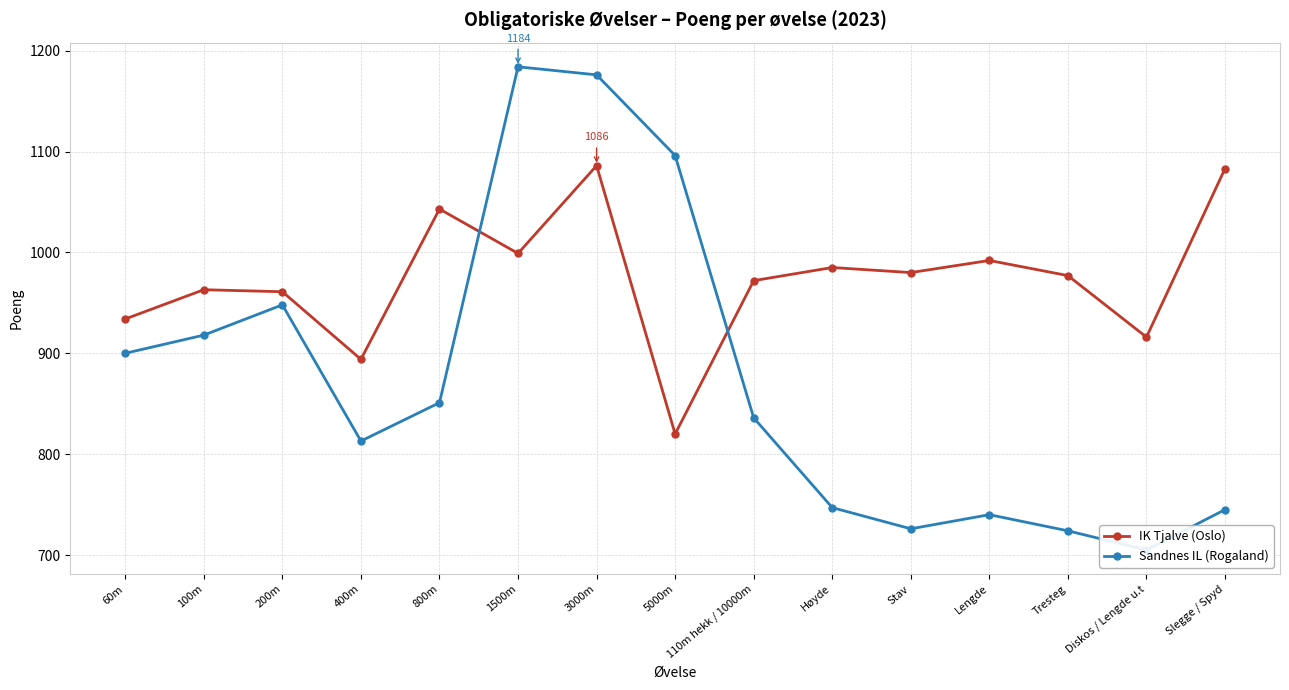

Does the chart display data point markers on the line(s)?

Yes